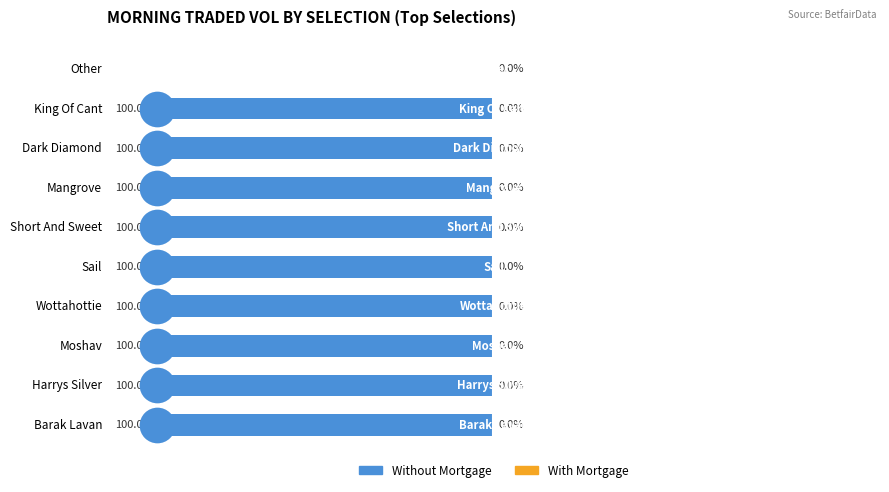

What are all the series names shown in the legend?

Without Mortgage, With Mortgage